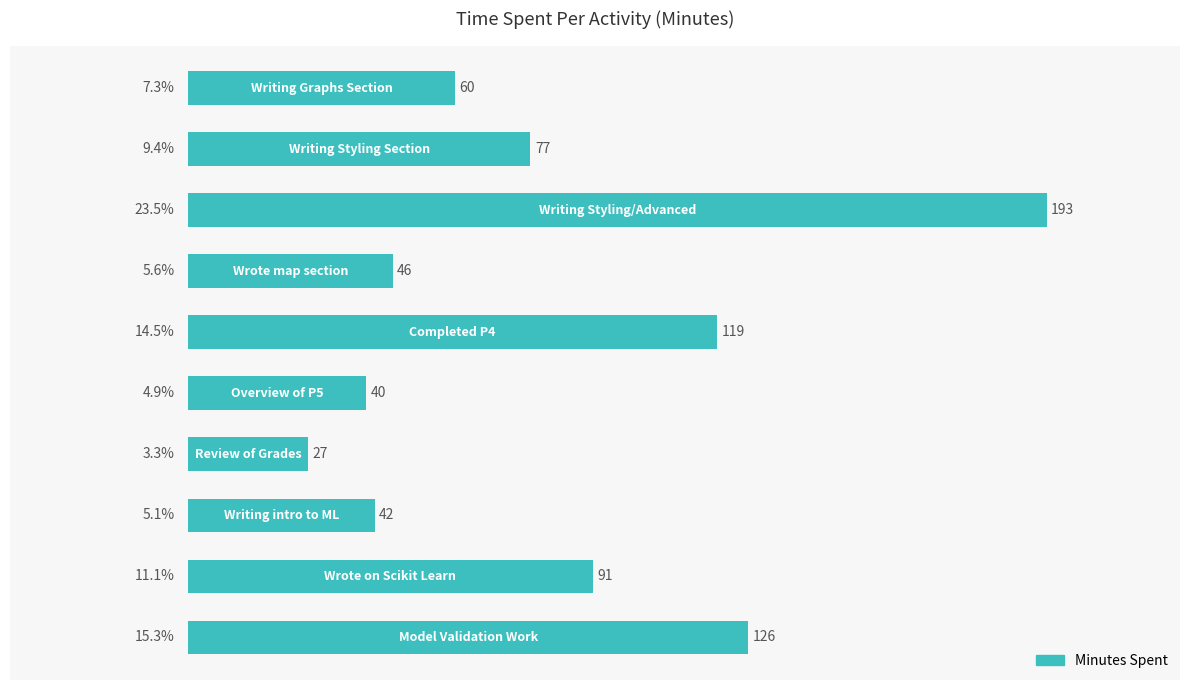

What is the minimum value shown in the chart?

27